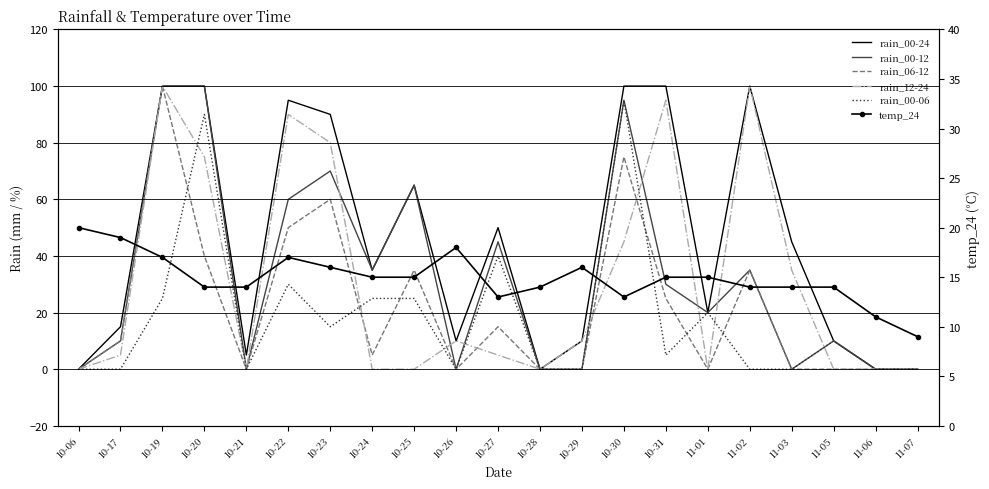

At which label does rain_00-06 first exceed 5?

10-19